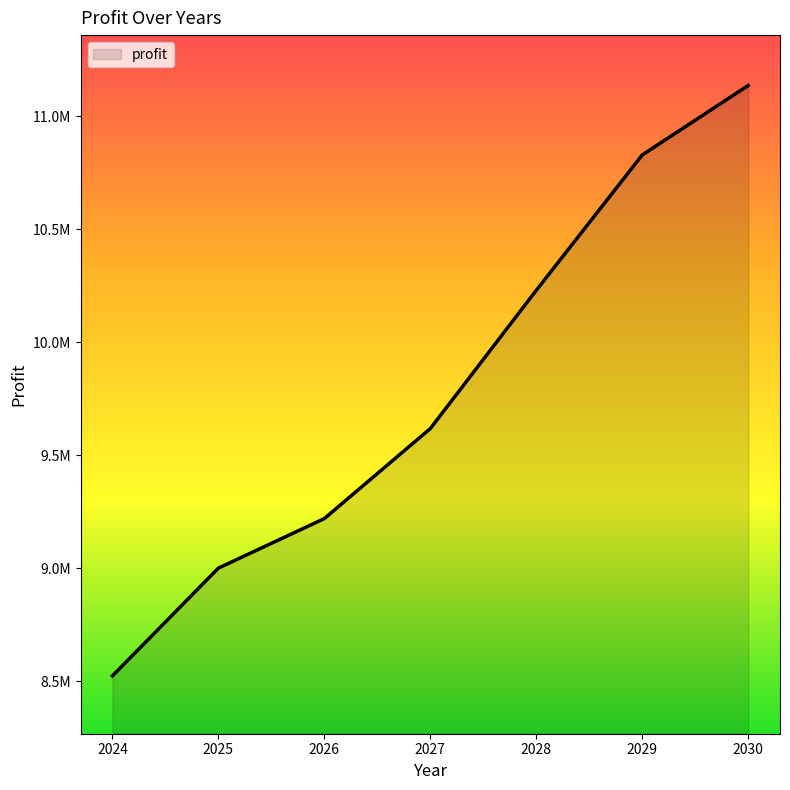

Reading left to right, extract all data points from this chart.

2024=8524381.9	2025=9000991.0	2026=9219998.1	2027=9618094.1	2028=10229389.0	2029=10828004.0	2030=11135207.3